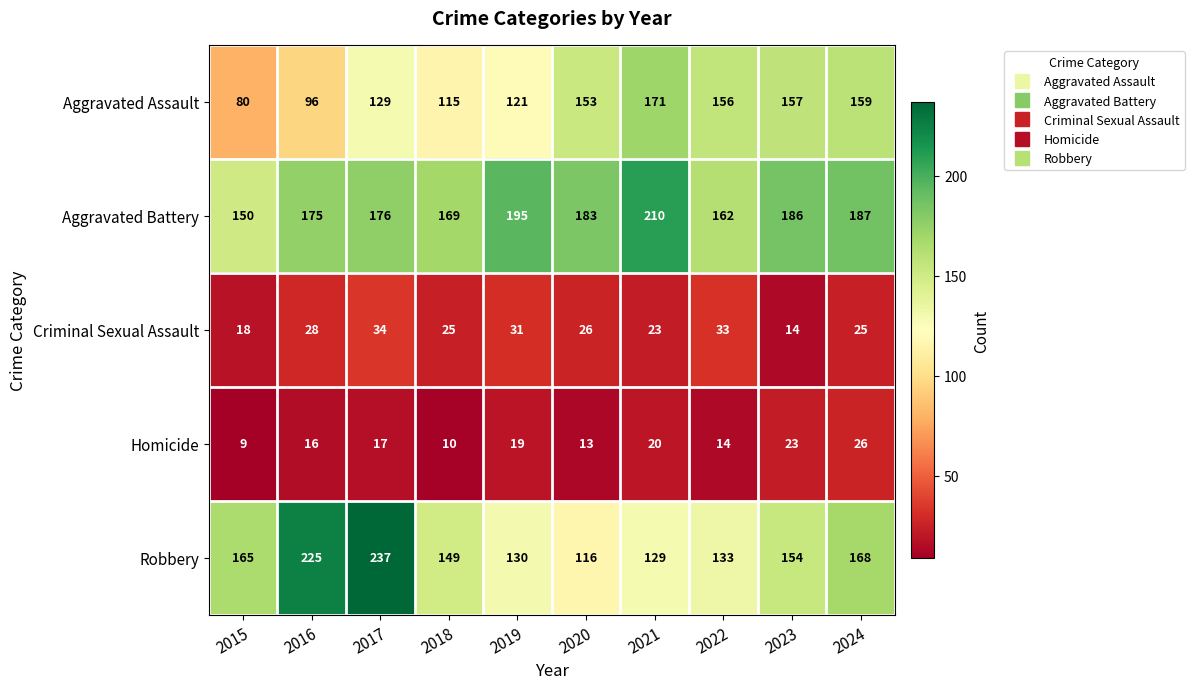

What is the difference between the Aggravated Assault values at 2023 and 2016?

61